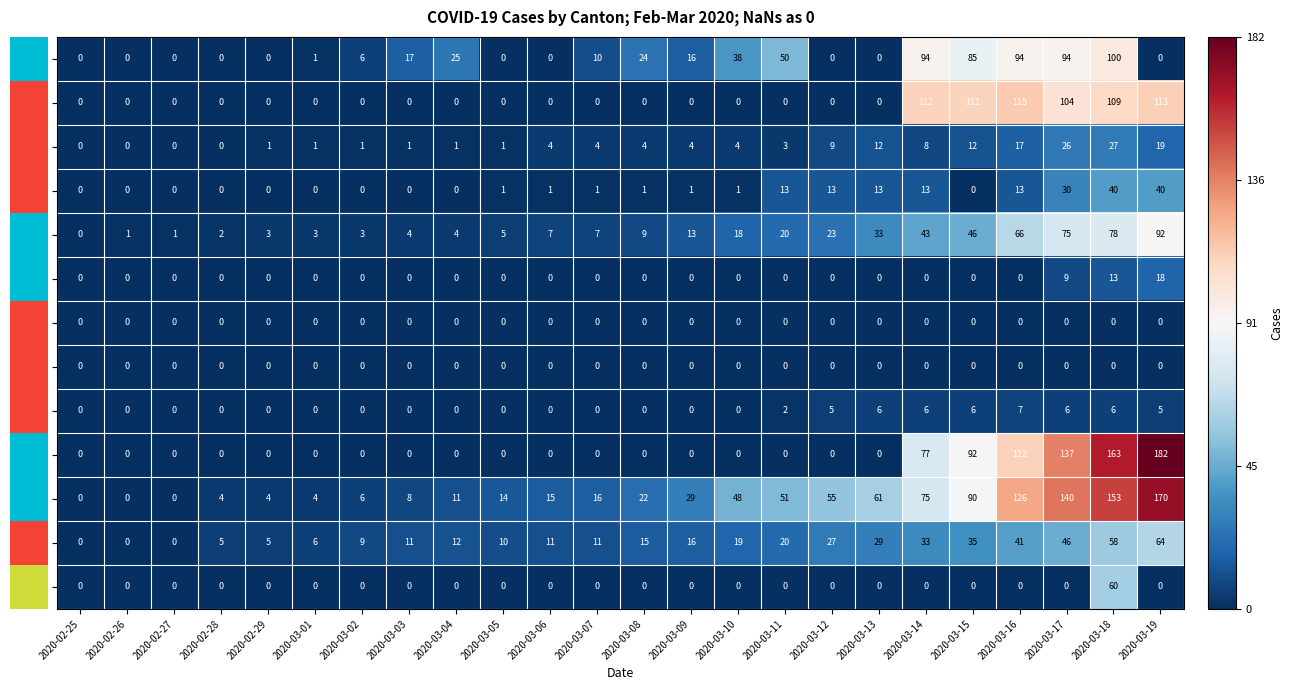

Count the number of data series in this chart.

13